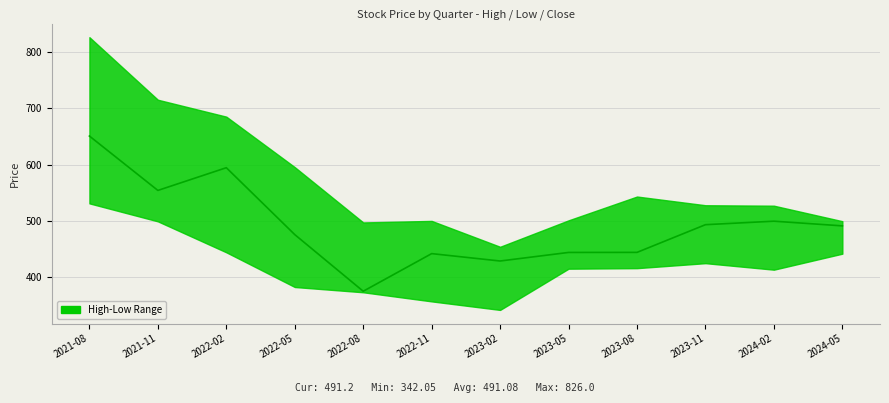

What position from the left is 2022-11?

6